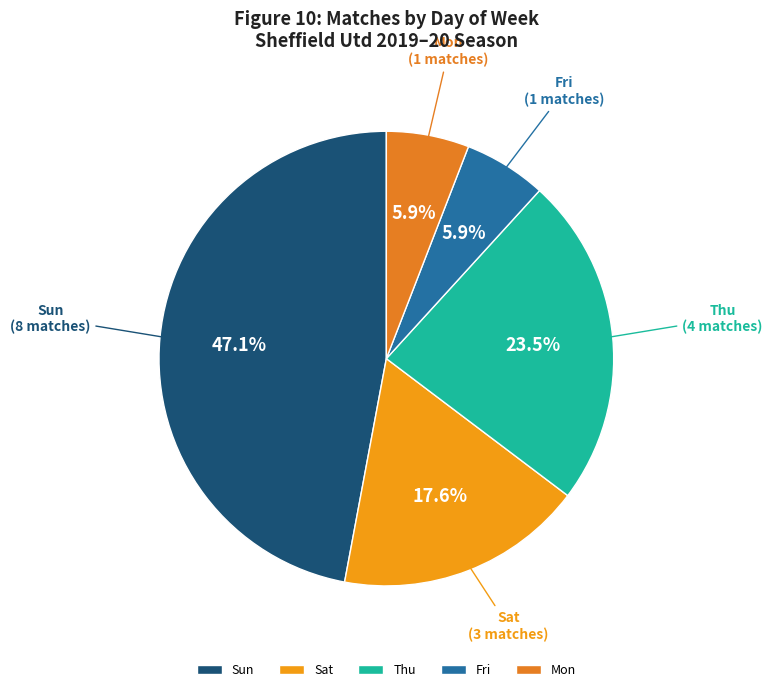

How many slices are in this pie chart?

5